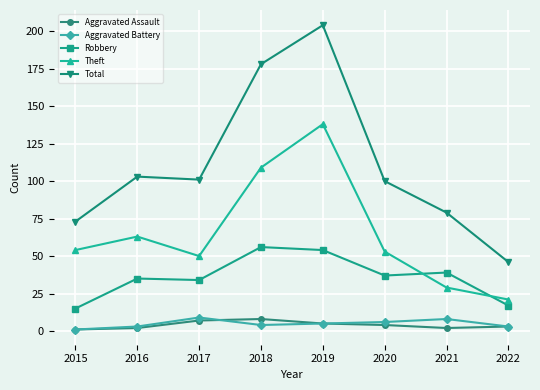

How many data points in Aggravated Battery are less than 5?

4